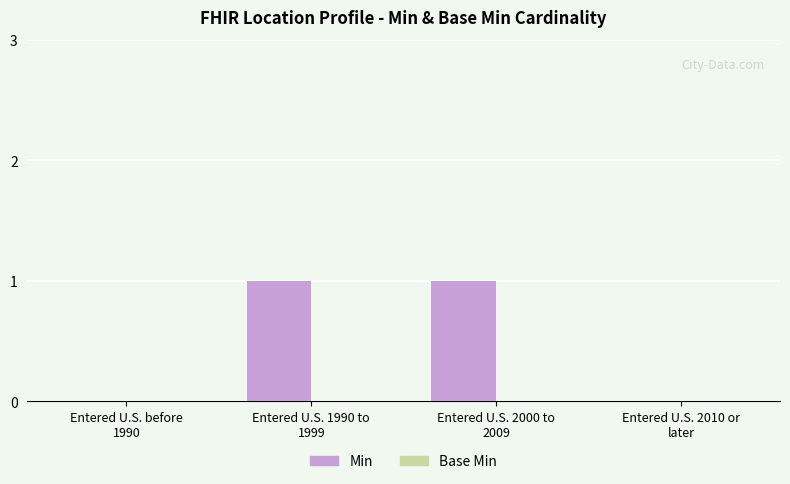

Are the bars horizontal?

No